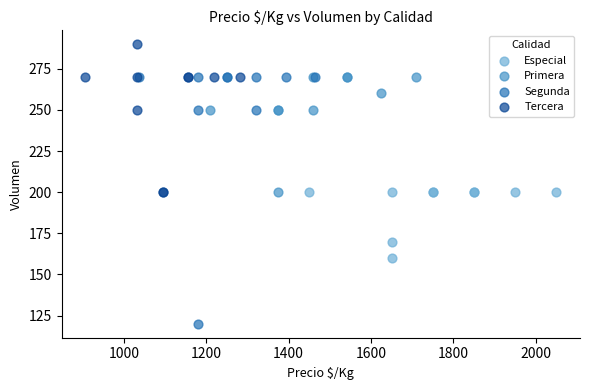

Which series contains the highest Y value?

Tercera